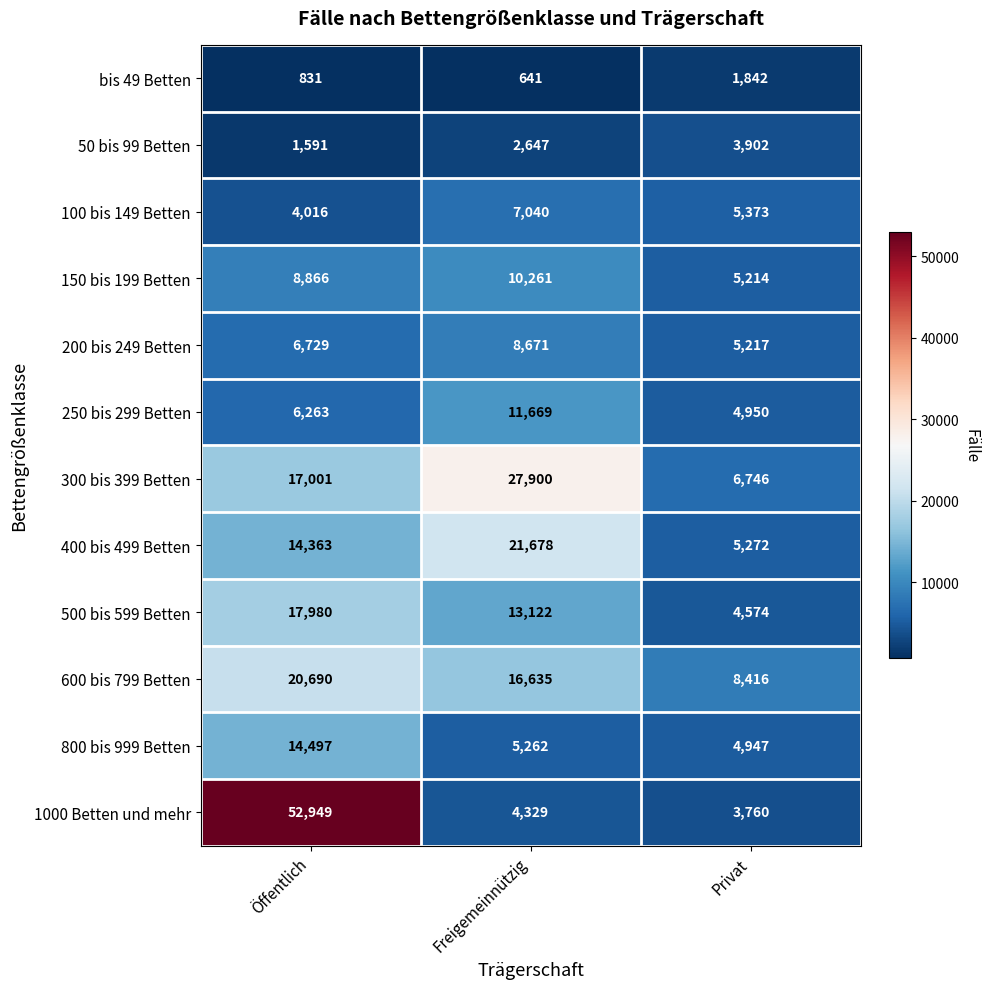

What is the difference between the 200 bis 249 Betten values at Privat and Freigemeinnützig?

3454